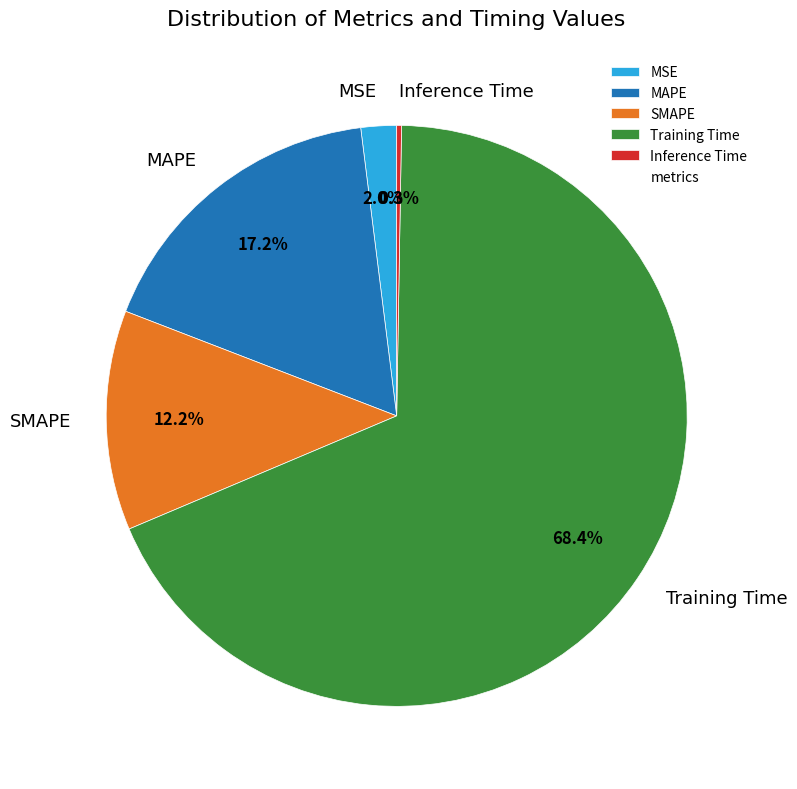

To the nearest percent, what is the difference between the largest and smallest slice percentages?

68%